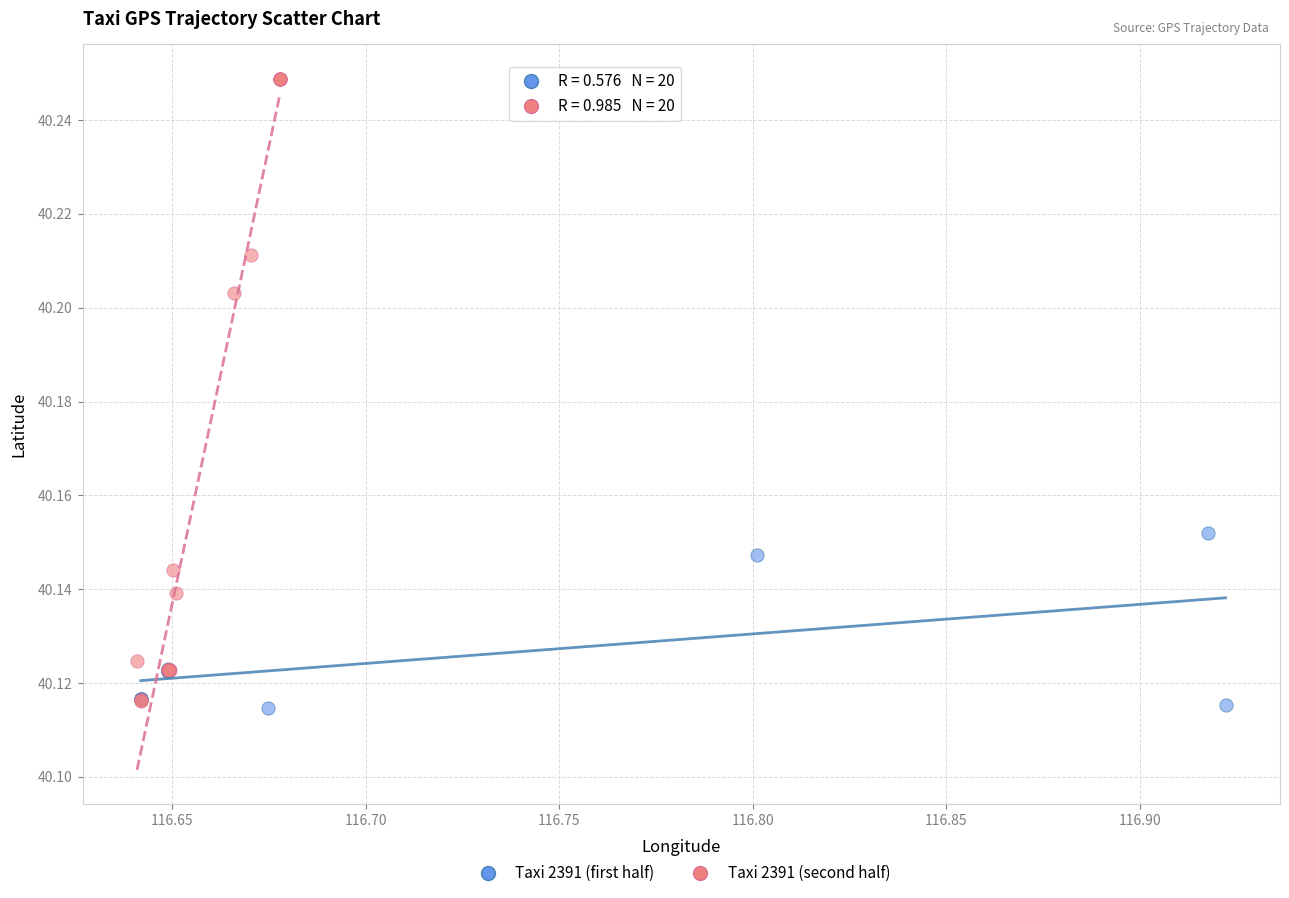

Which series has the widest spread of Y values?

Taxi 2391 (second half)